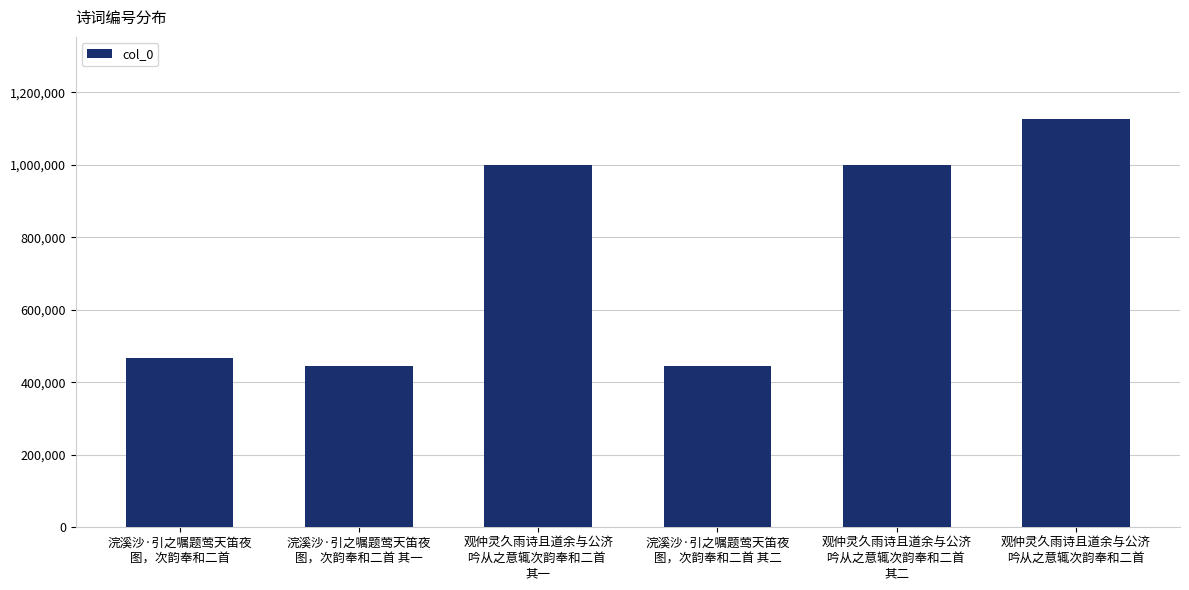

Which category has the highest value across all series?

观仲灵久雨诗且道余与公济
吟从之意辄次韵奉和二首